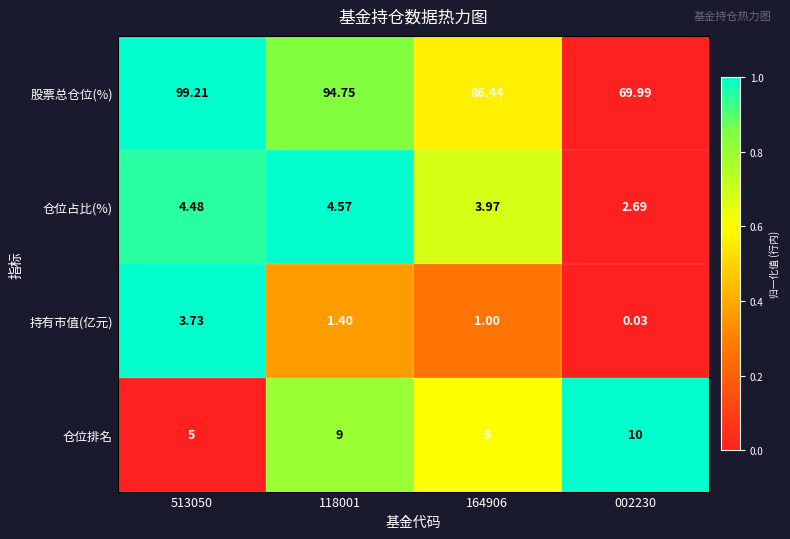

Rank the series by their maximum value, from highest to lowest.

股票总仓位(%), 仓位排名, 仓位占比(%), 持有市值(亿元)